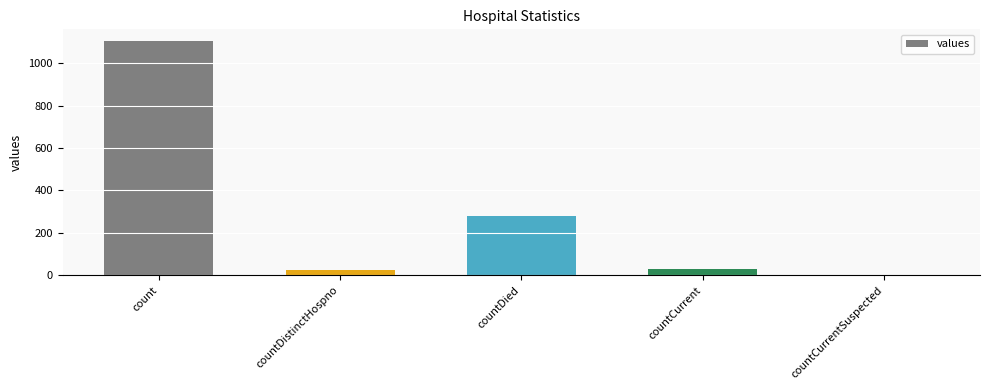

True or false: the data shows -504 at countCurrentSuspected.

False